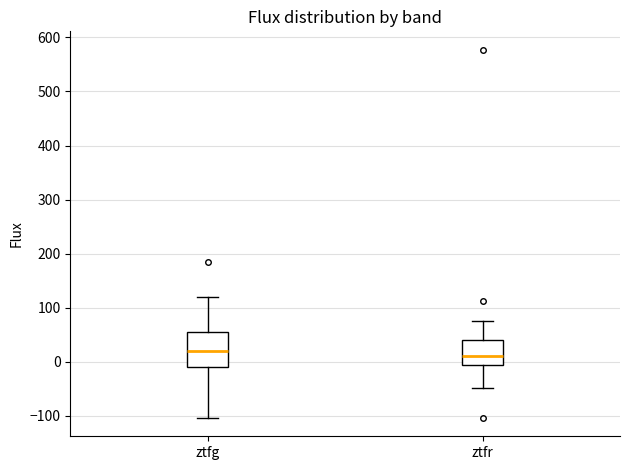

Comparing the boxes themselves (not the whiskers), which one is the tallest?

ztfg